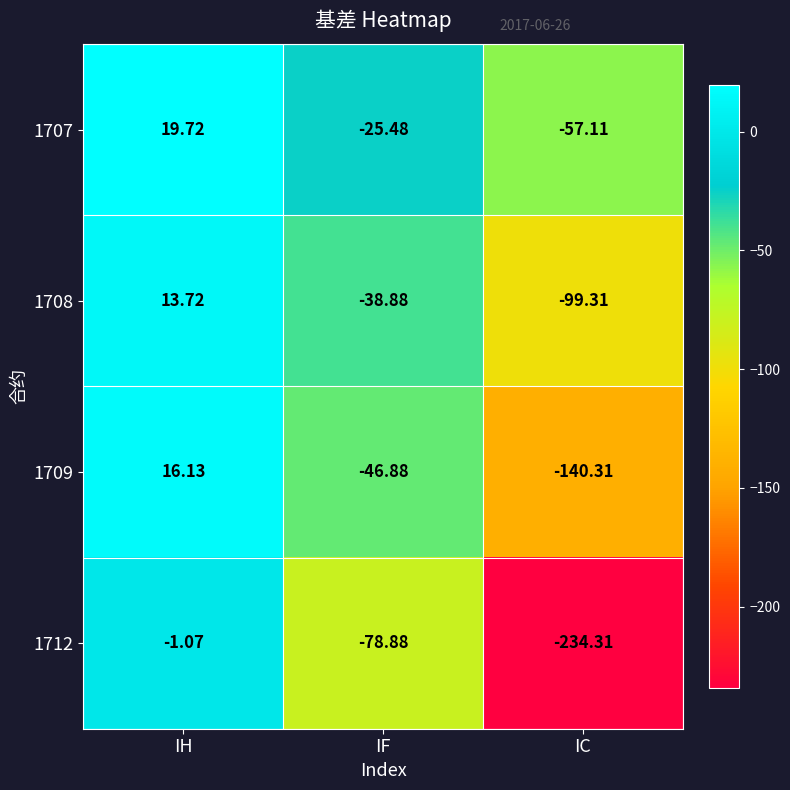

Where does the 1712 series first go above -78?

IH